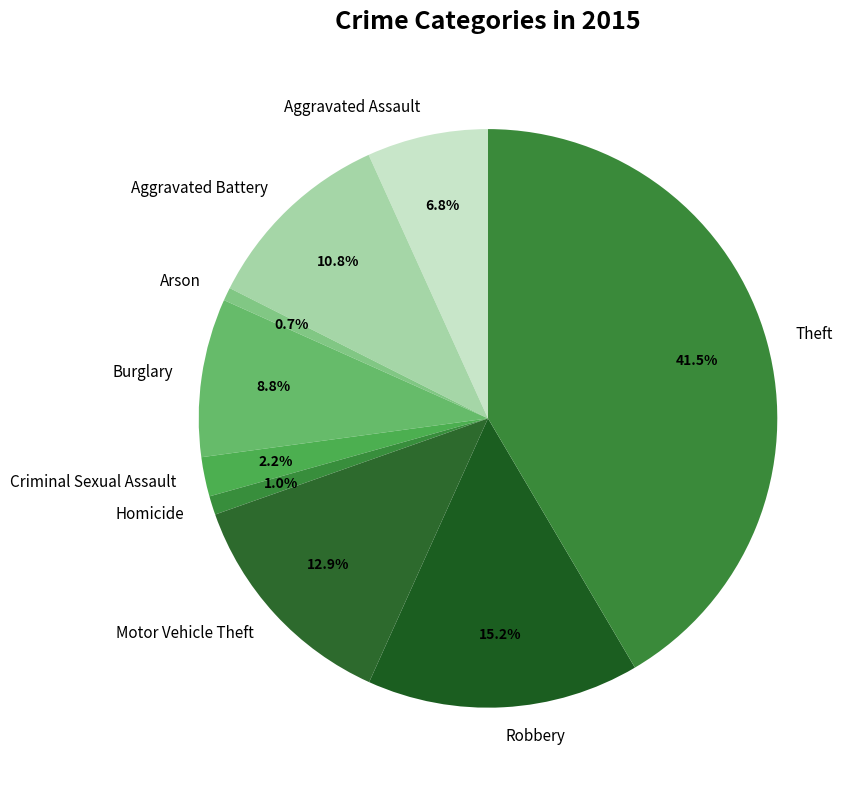

Combined, what portion of the pie is Homicide and Criminal Sexual Assault?

3.2%